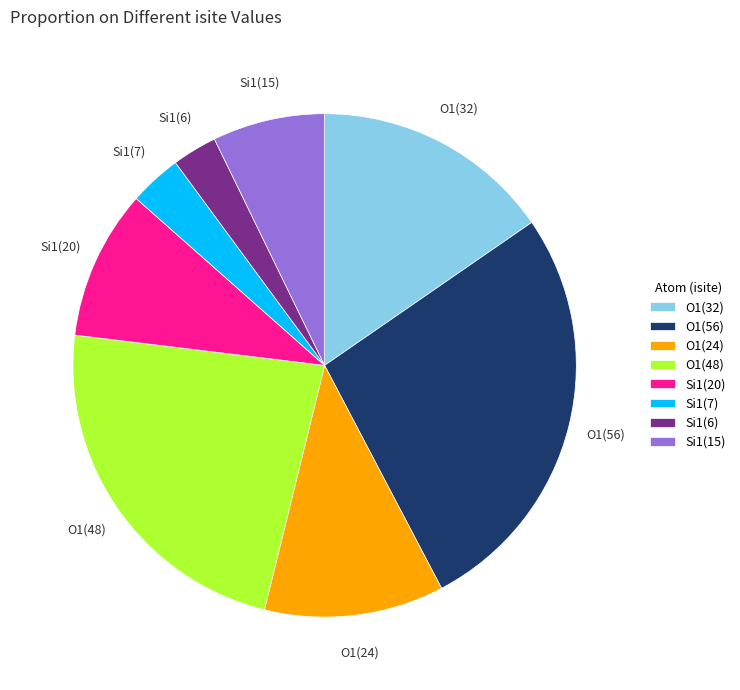

The O1(56) slice represents 39% of the pie. True or false?

False